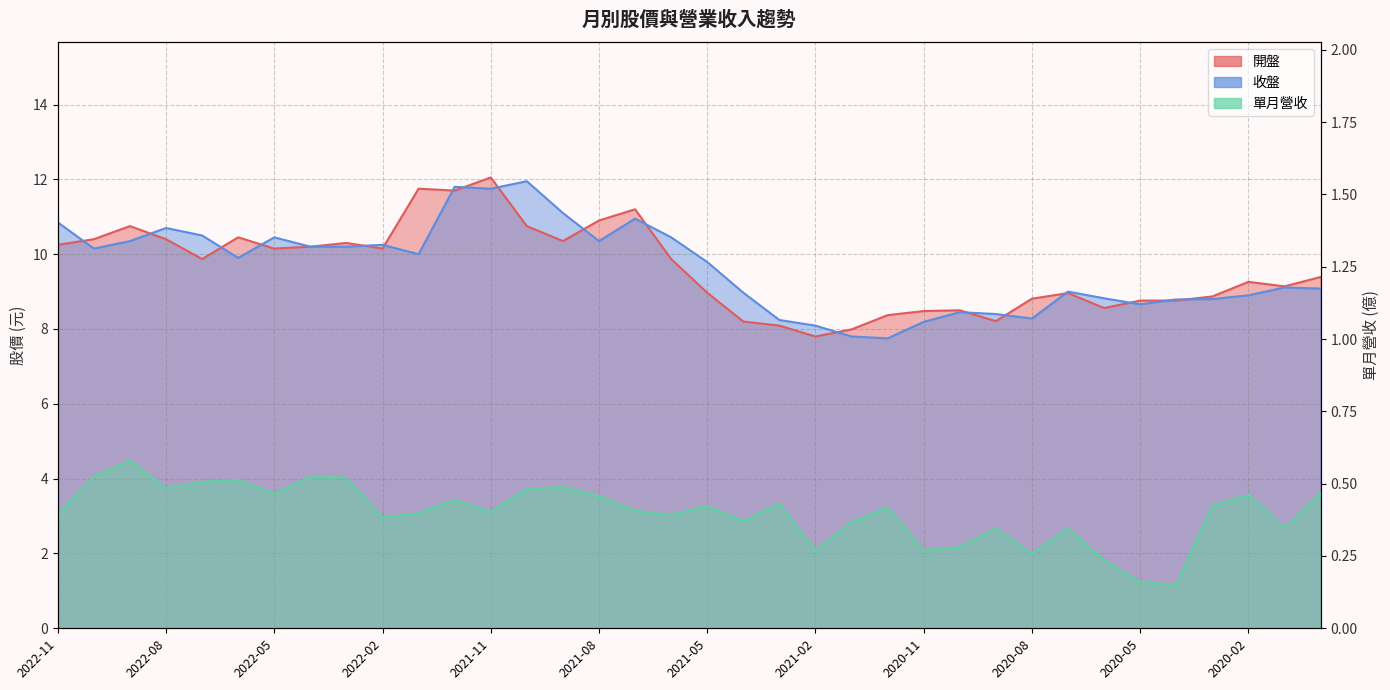

At which category is the sum across all series the highest?

2021-11